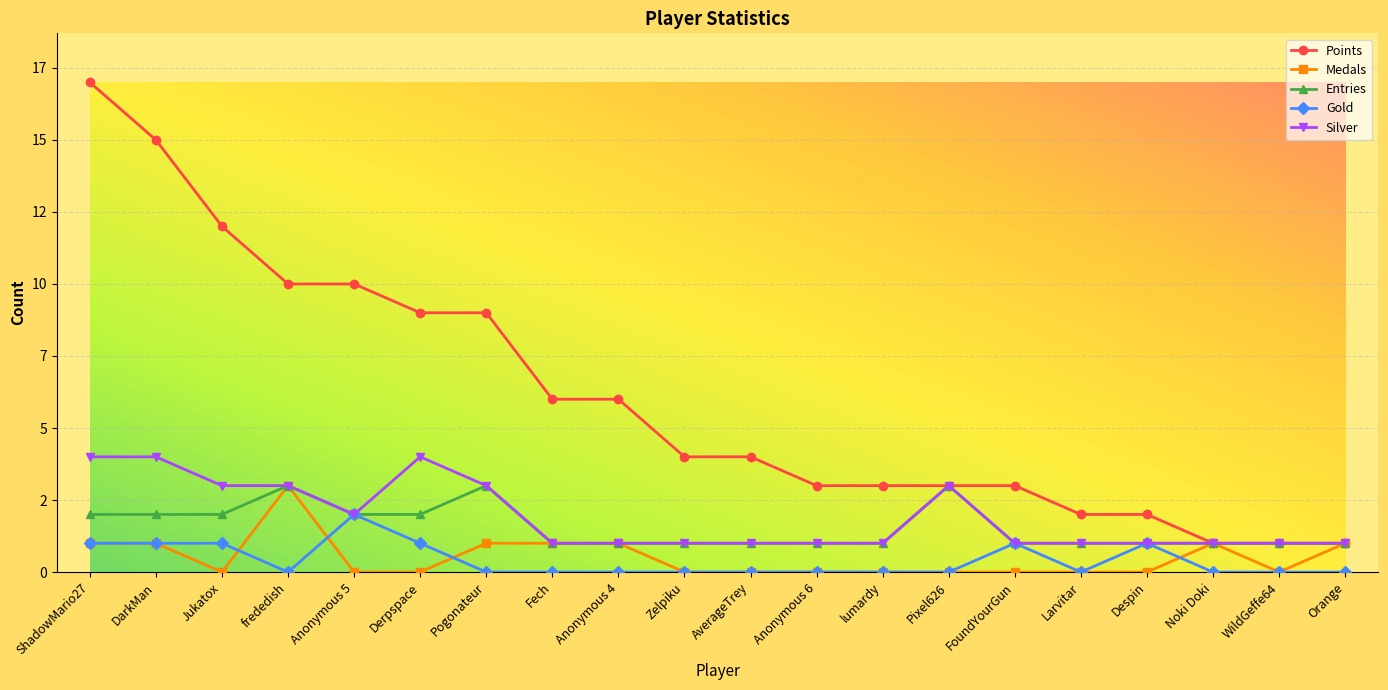

Which series changed the most between DarkMan and Jukatox?

Points